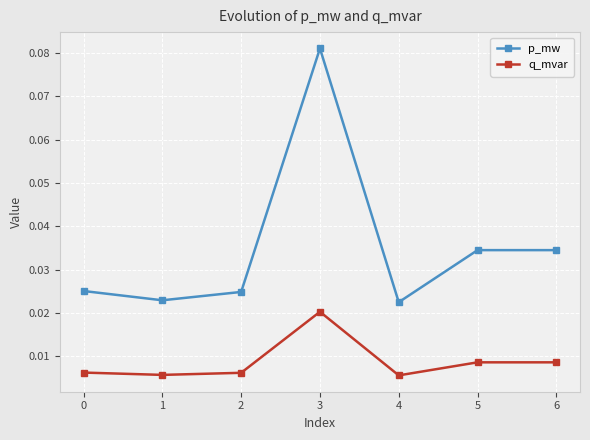

List the series in order of their overall mean, highest first.

p_mw, q_mvar